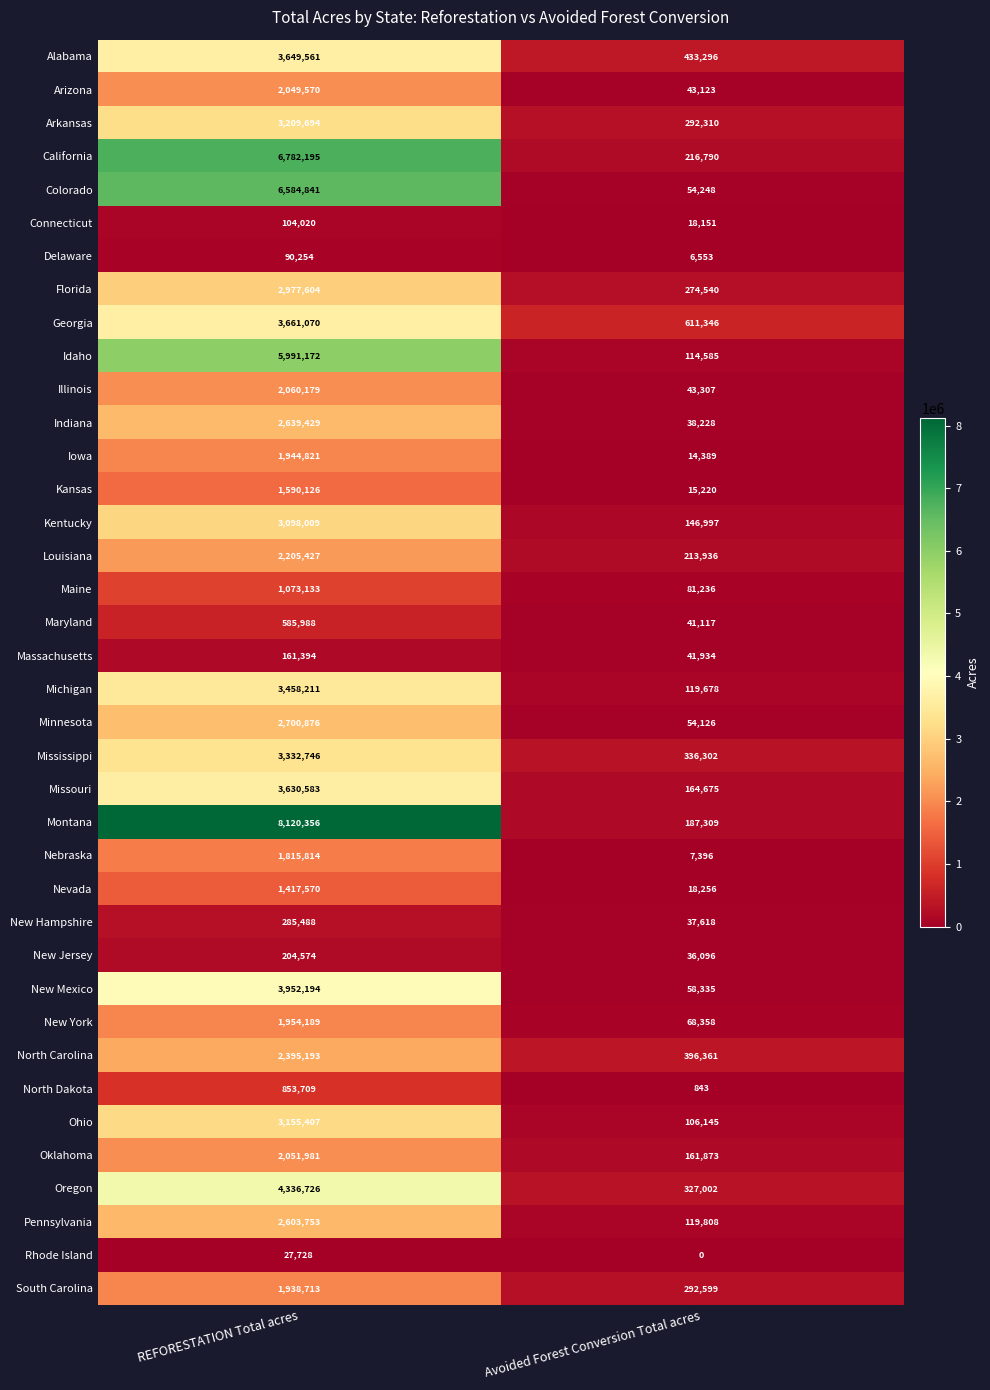

True or false: Arkansas has a value of 292310 at Avoided Forest Conversion Total acres.

True